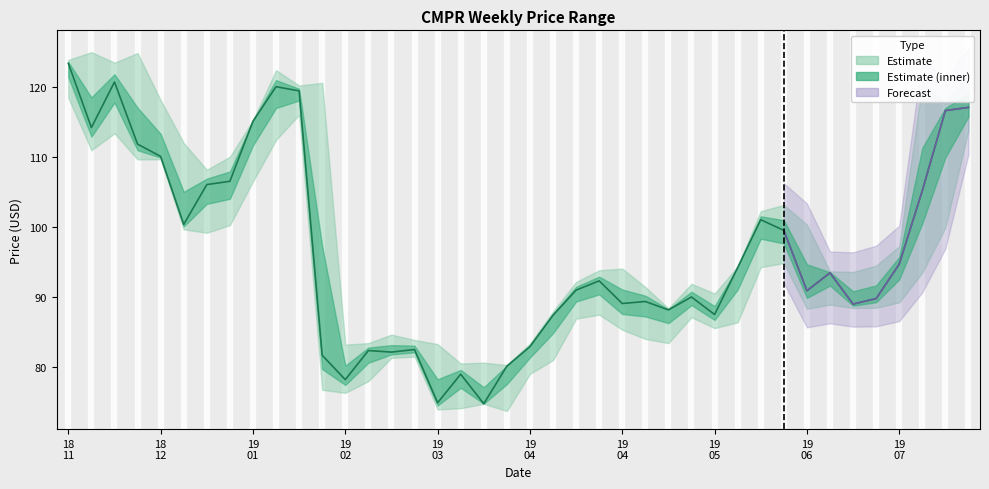

What is the difference between the values at 39 and 14?

34.9